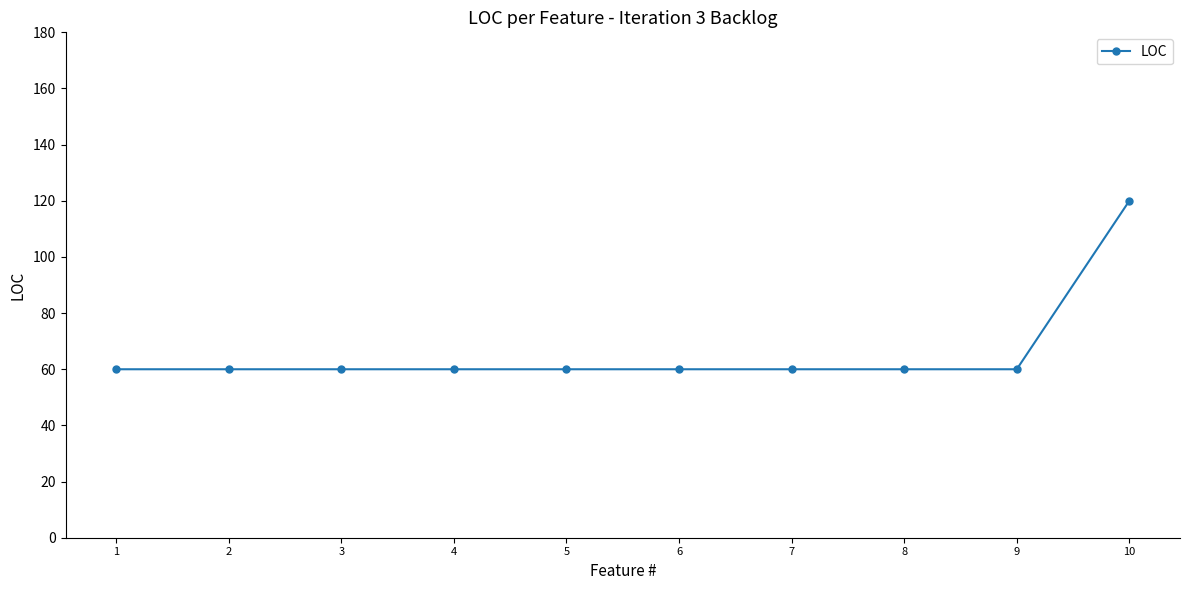

Reading right to left, extract all data points from this chart.

10=120	9=60	8=60	7=60	6=60	5=60	4=60	3=60	2=60	1=60